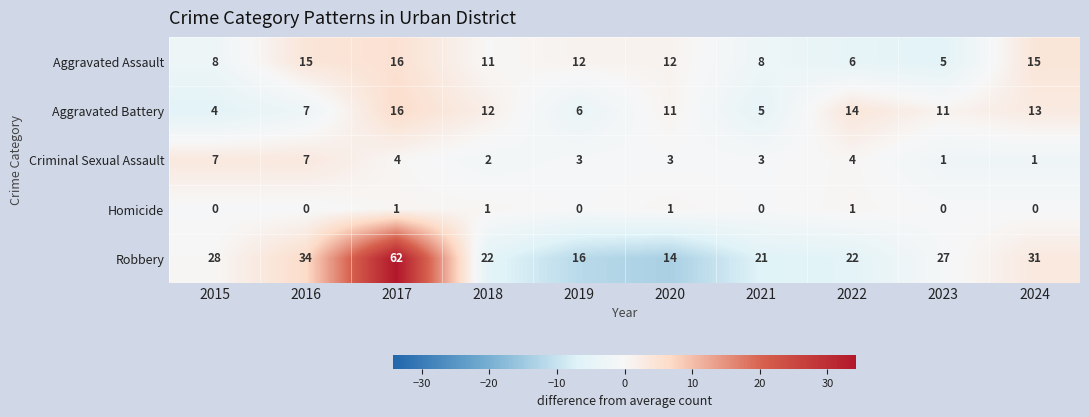

At 2023, list the series in order from largest to smallest.

Robbery, Aggravated Battery, Aggravated Assault, Criminal Sexual Assault, Homicide